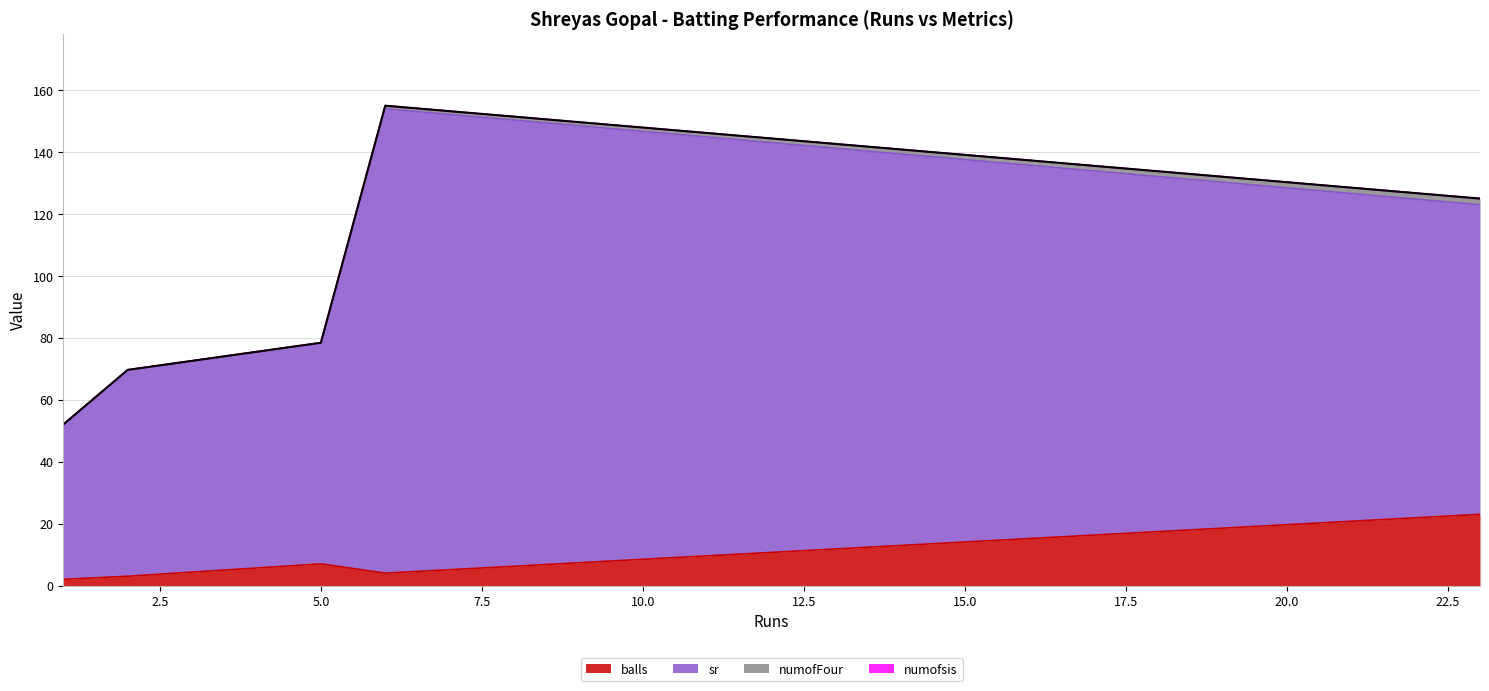

Which category has the lowest value in the balls series?

1